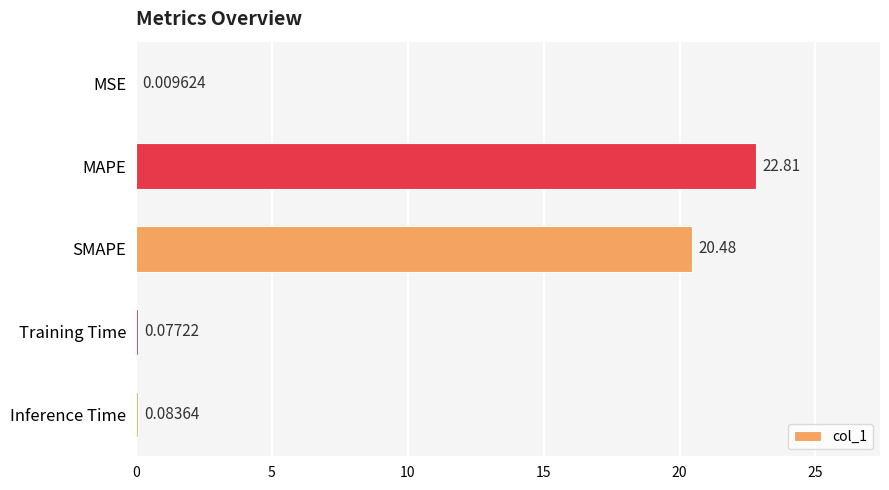

What is the change in value from SMAPE to Inference Time?

-20.4